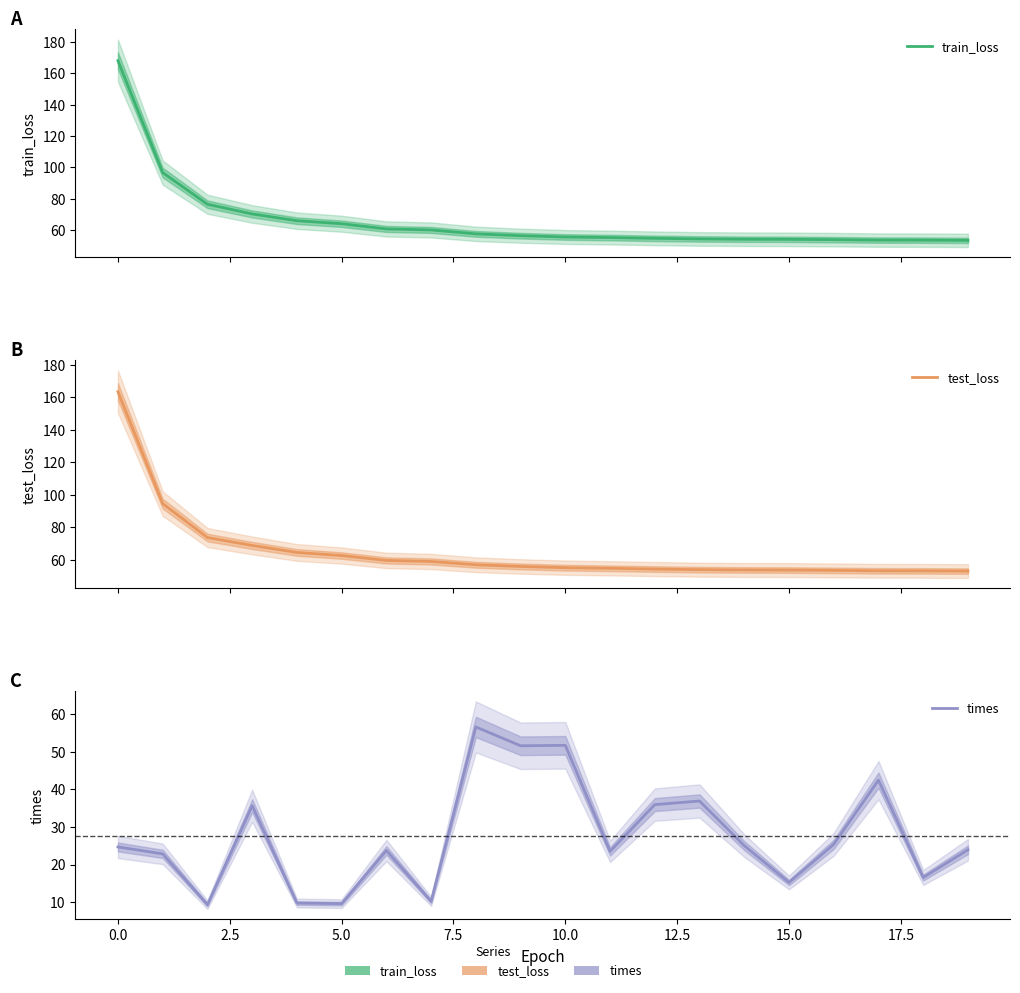

True or false: train_loss and times intersect in this chart.

False